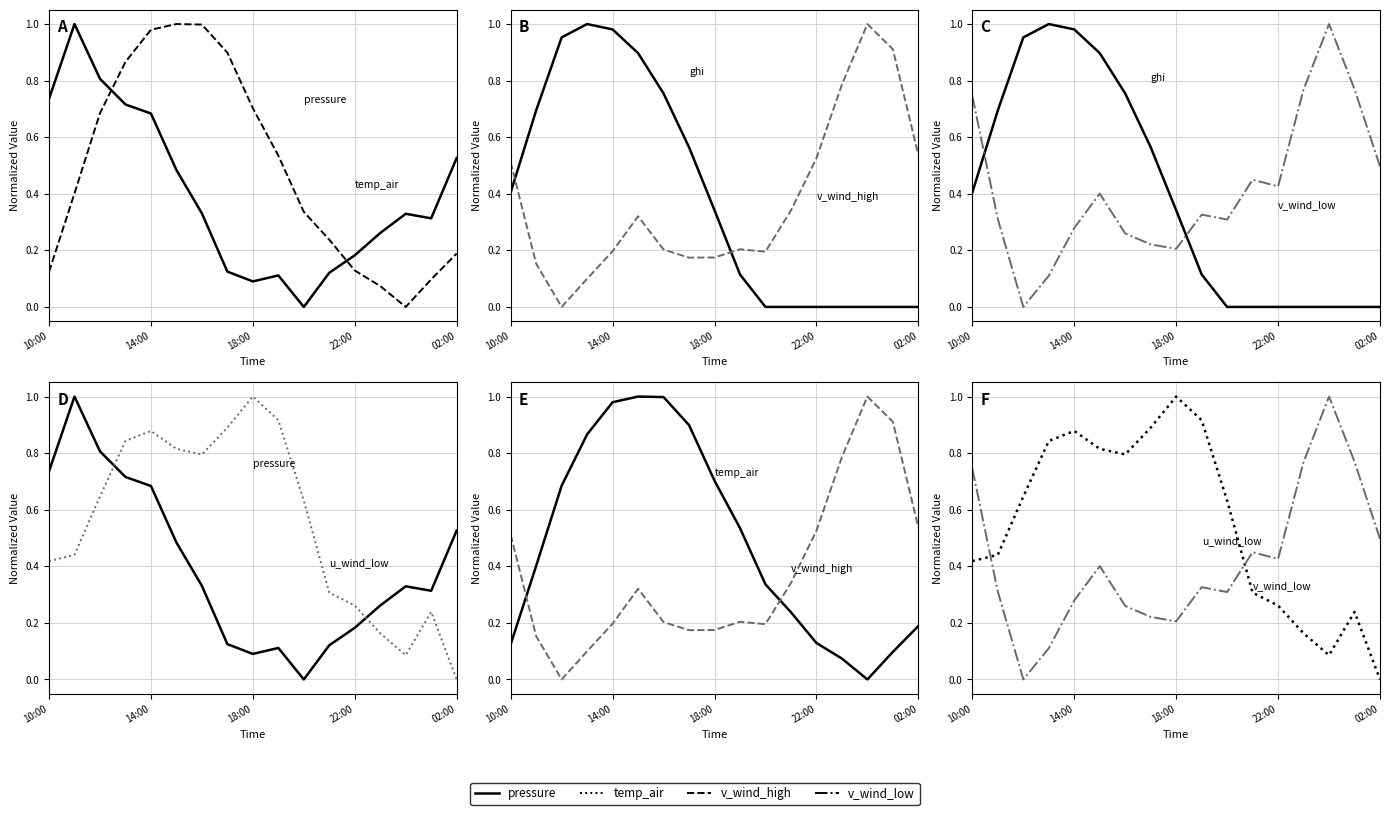

Between 8 and 15, which series saw the biggest shift?

u_wind_low